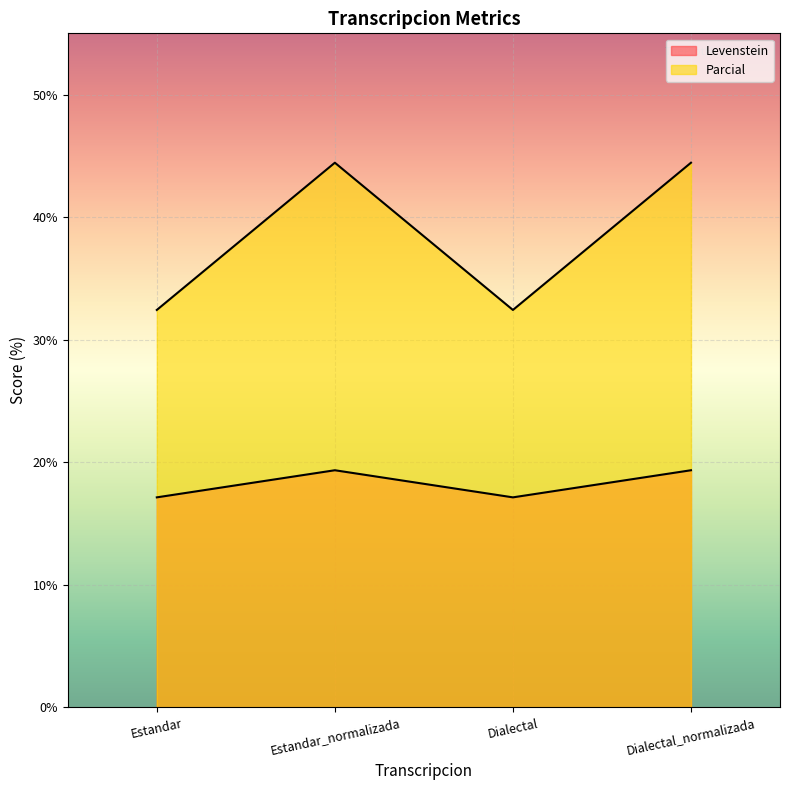

What is the label of the 3rd point from the left?

Dialectal